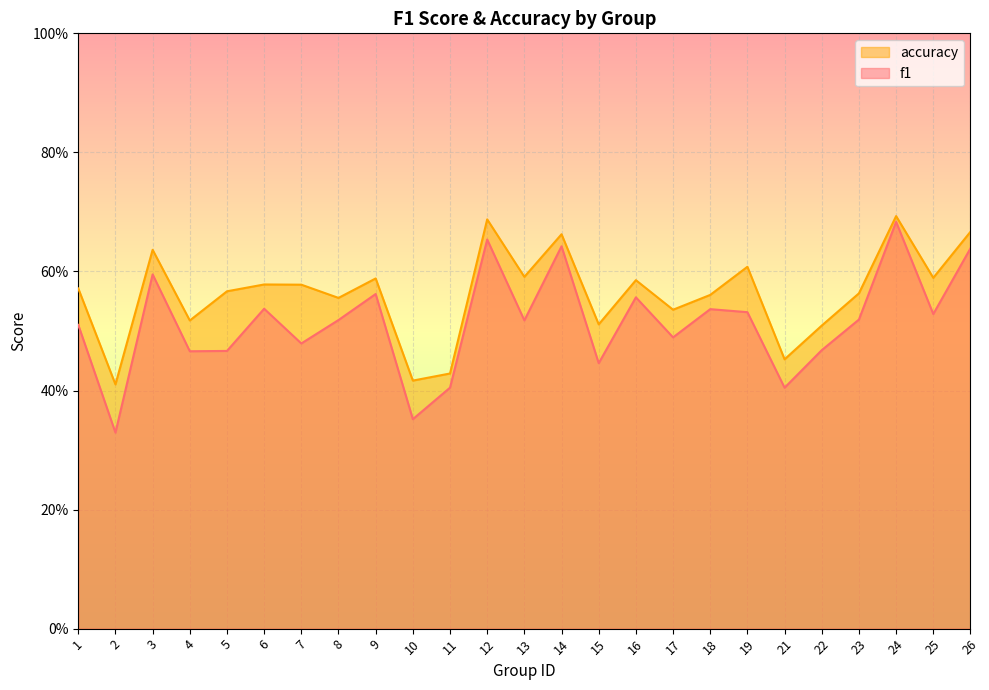

True or false: f1 and accuracy intersect in this chart.

False